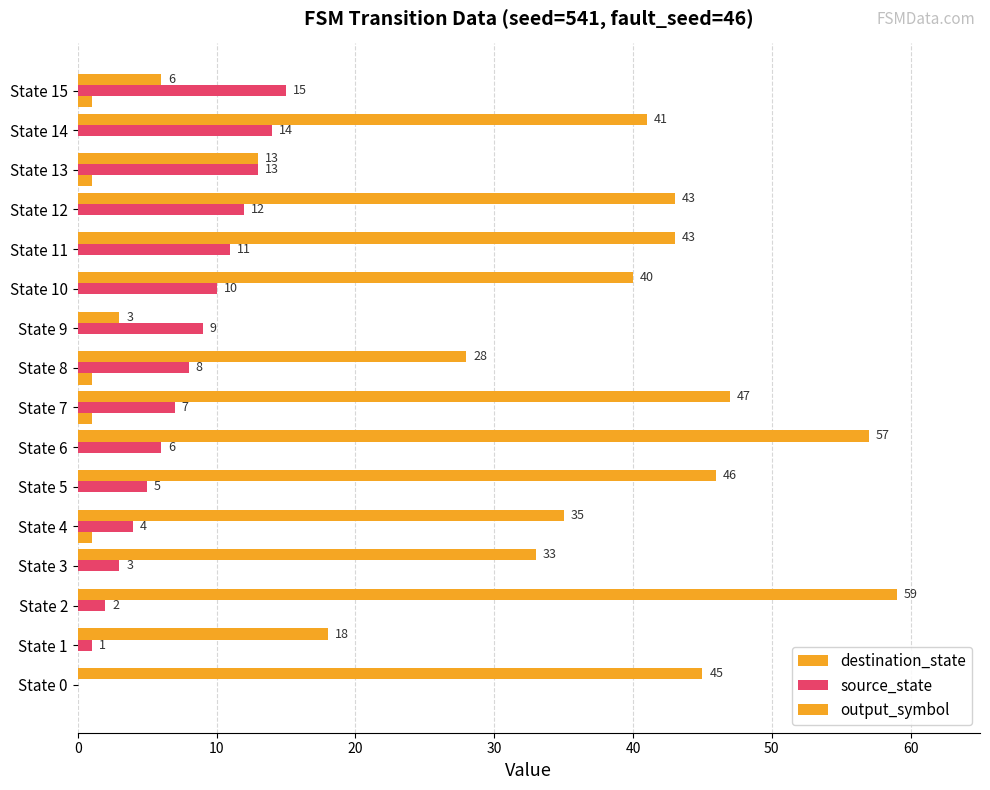

What is the value of the destination_state bar at the 11th from the left?

40